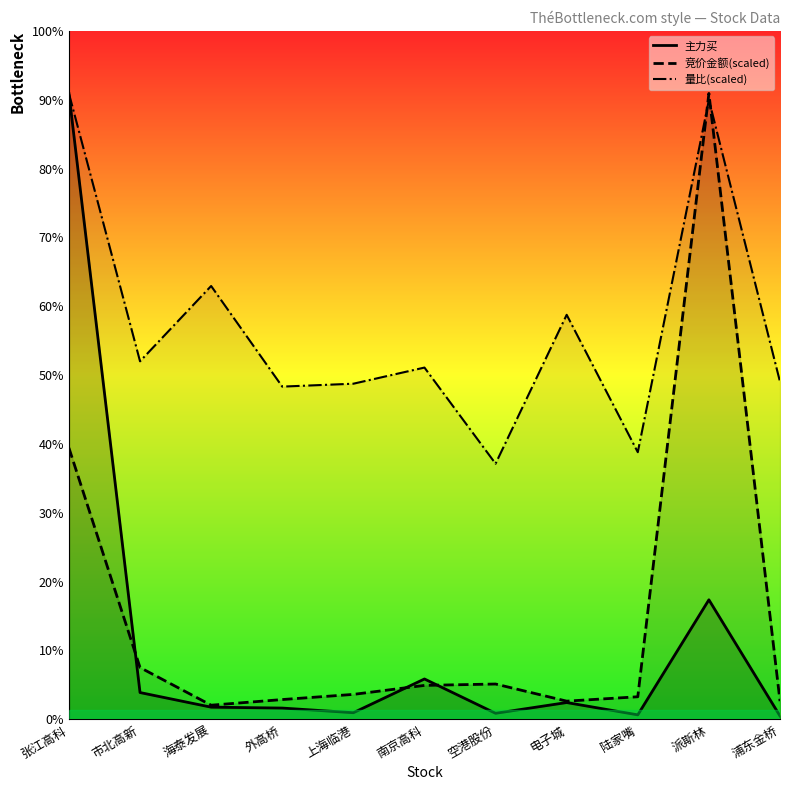

Rank the series at 上海临港 from highest to lowest value.

量比(scaled), 竞价金额(scaled), 主力买